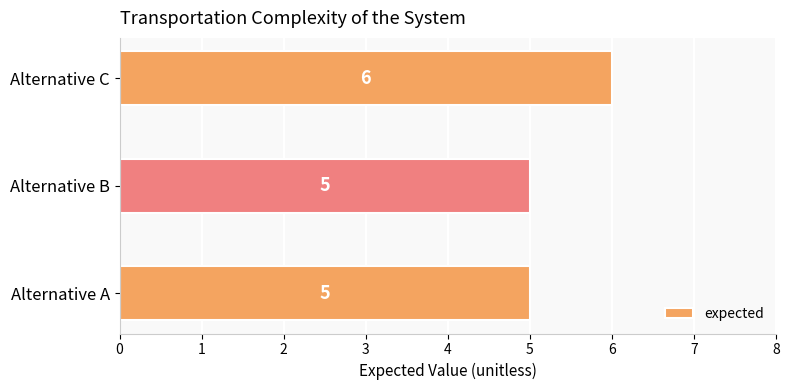

What is the sum of the values at Alternative B and Alternative A?

10